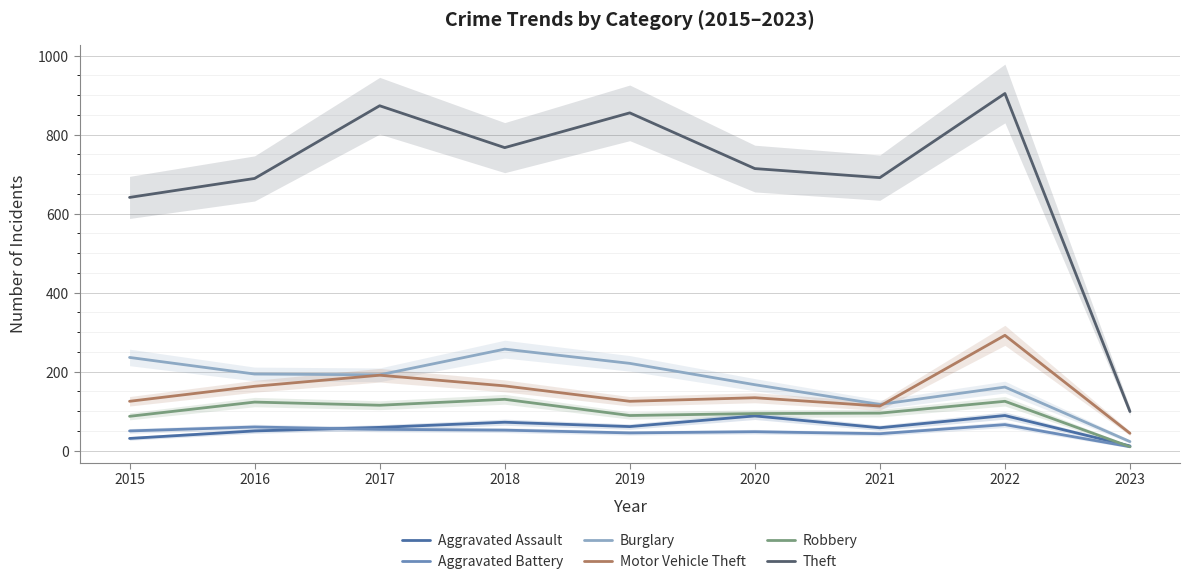

At which label does Aggravated Battery reach its minimum?

2023